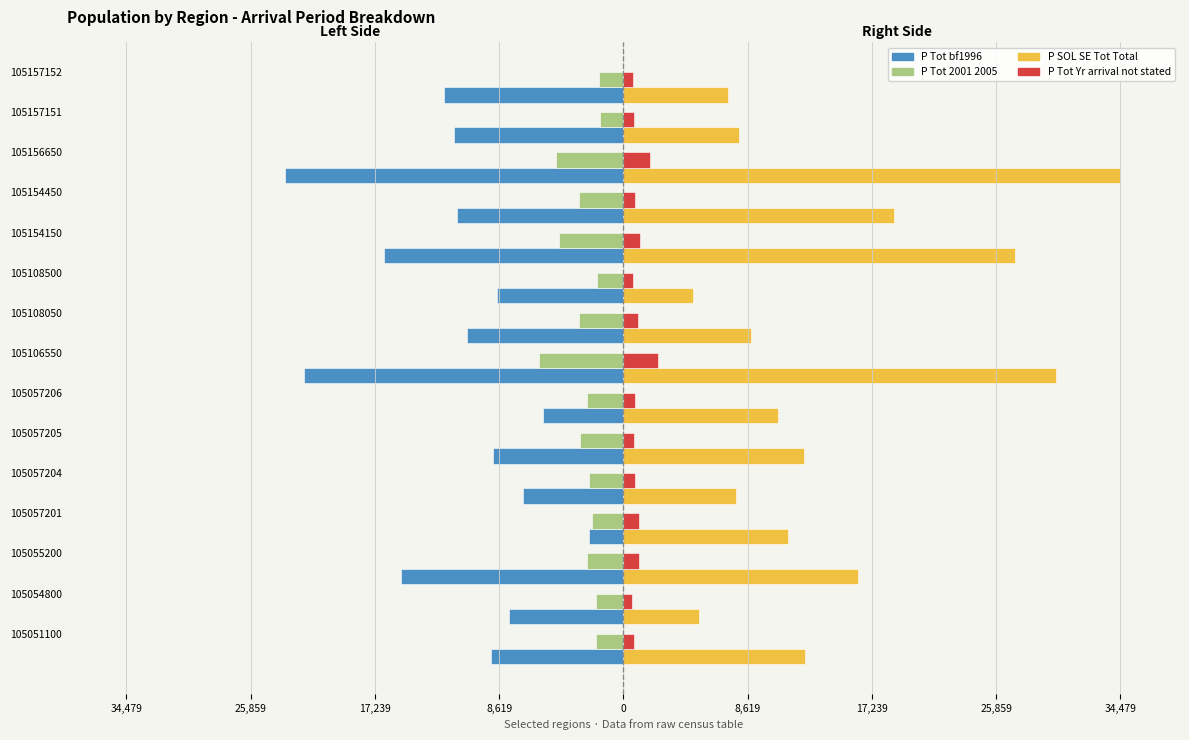

What is the value of the P_Tot_bf1996 bar at the 1st from the left?

-9177